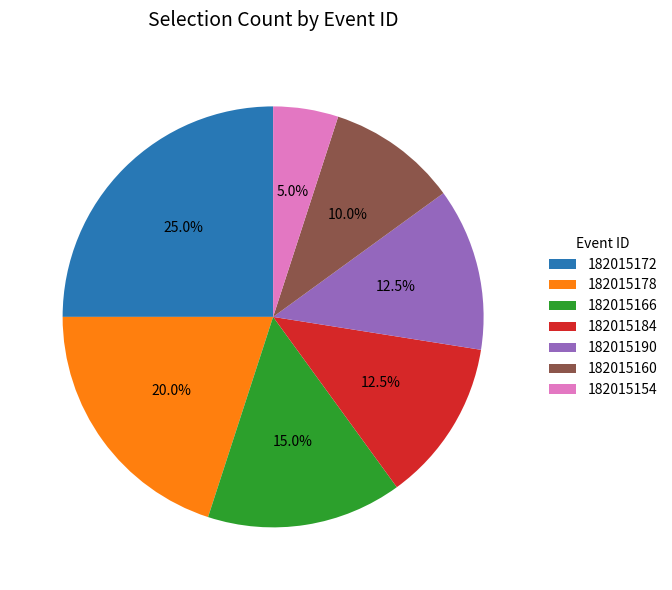

Which slice is the smallest?

182015154